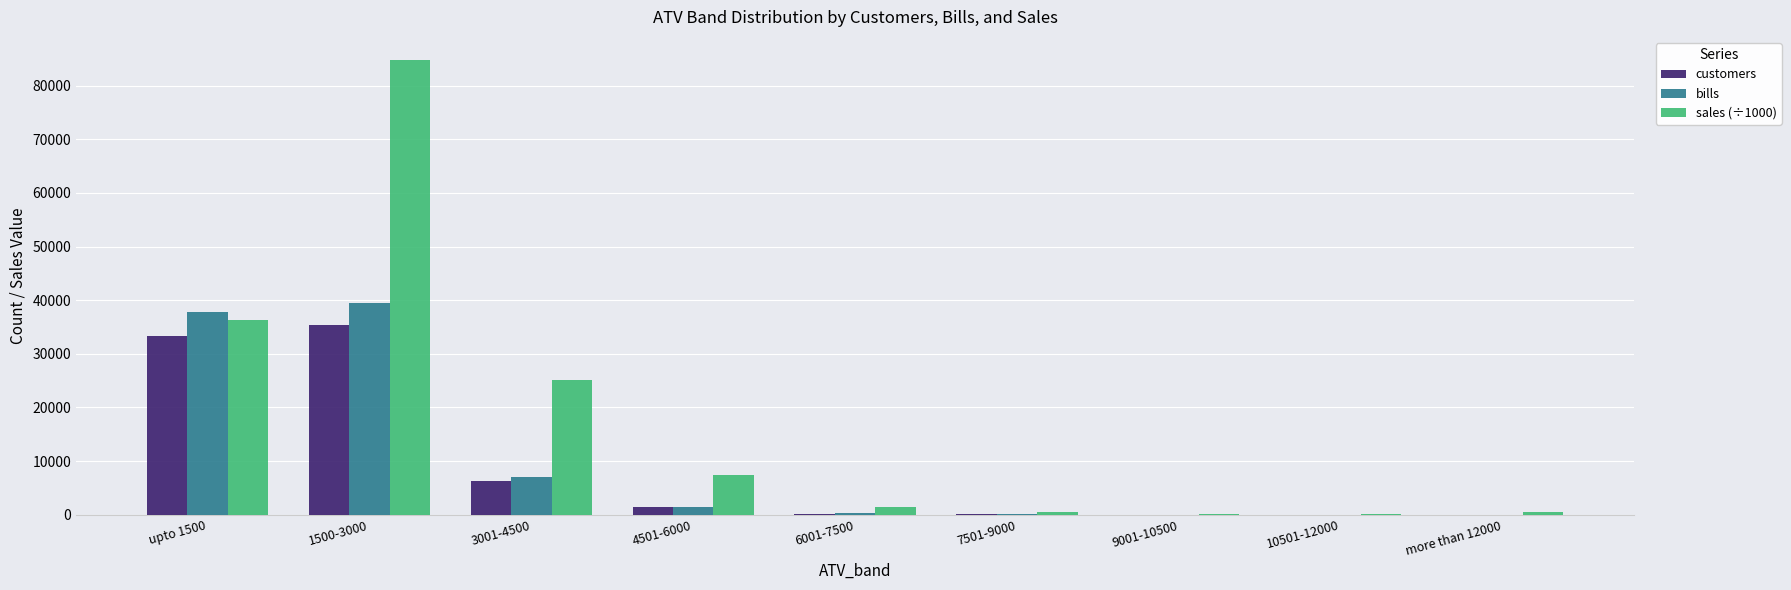

Is the value of customers at upto 1500 greater than the value of sales (÷1000) at 10501-12000?

Yes